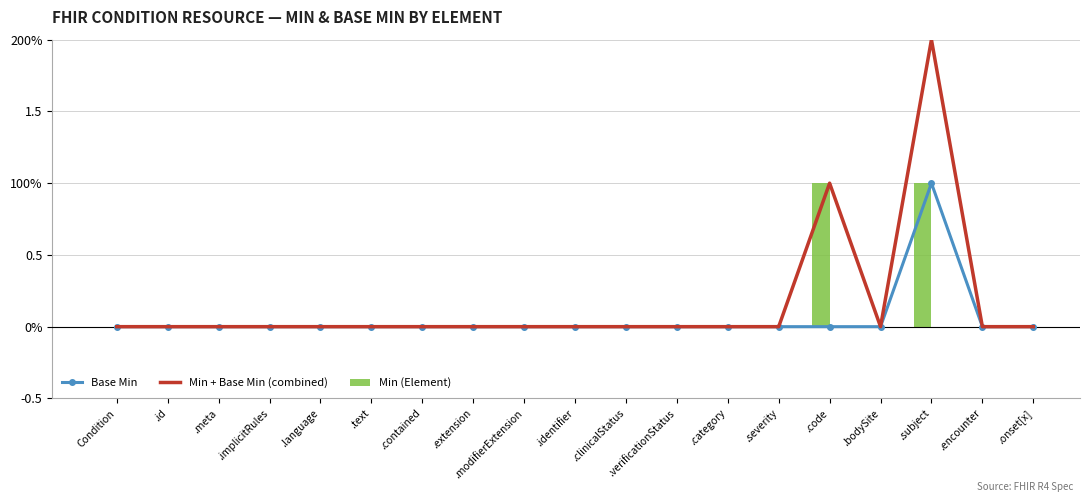

What is the sum of all Base Min values?

1